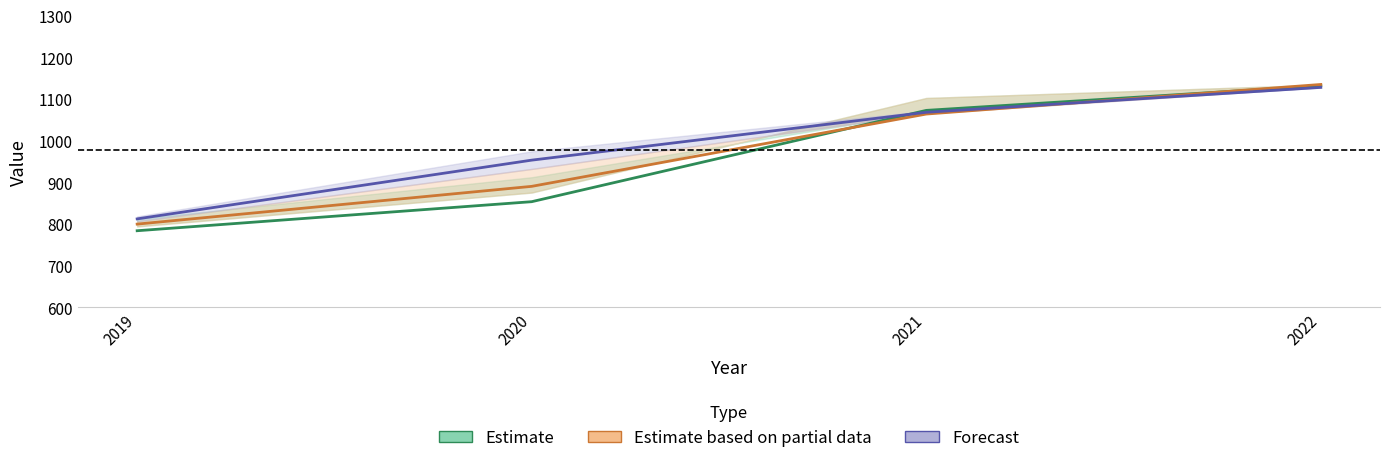

Is this an area chart (filled region under the line)?

No